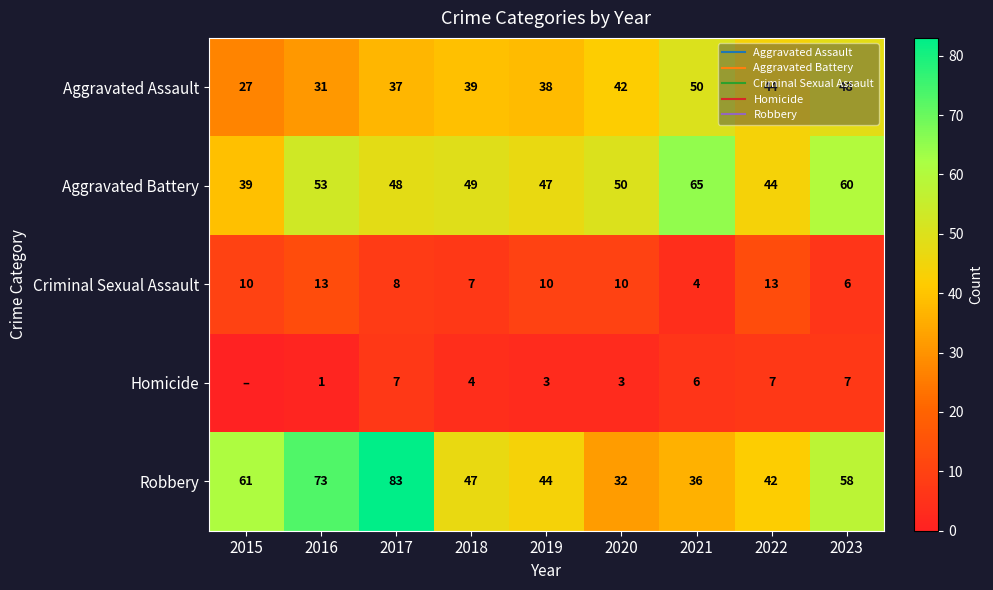

Where does the Robbery series first go above 47?

2015